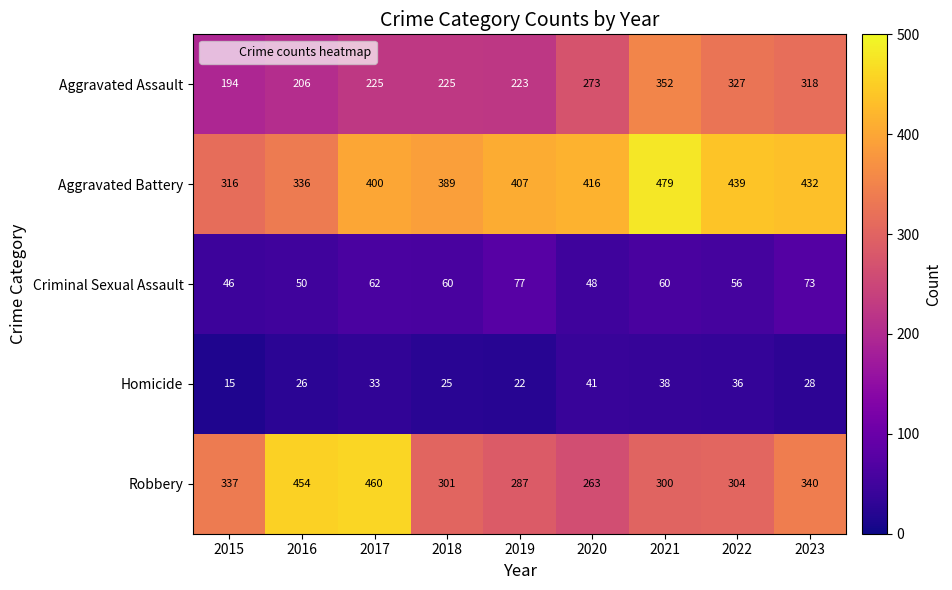

Which series has the widest spread of values?

Robbery